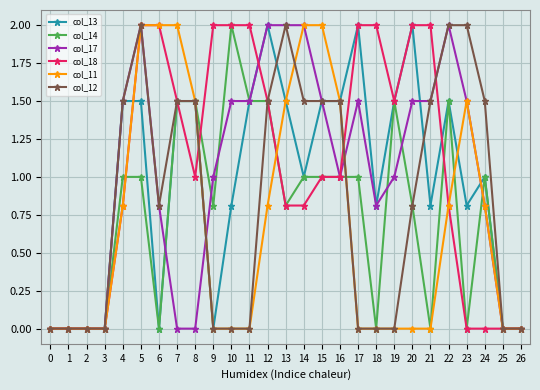

Is the value of col_12 at 13 greater than the value of col_14 at 25?

Yes